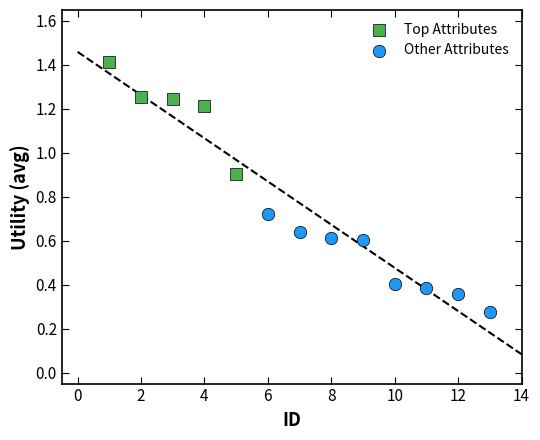

Which series contains the lowest Y value?

Other Attributes